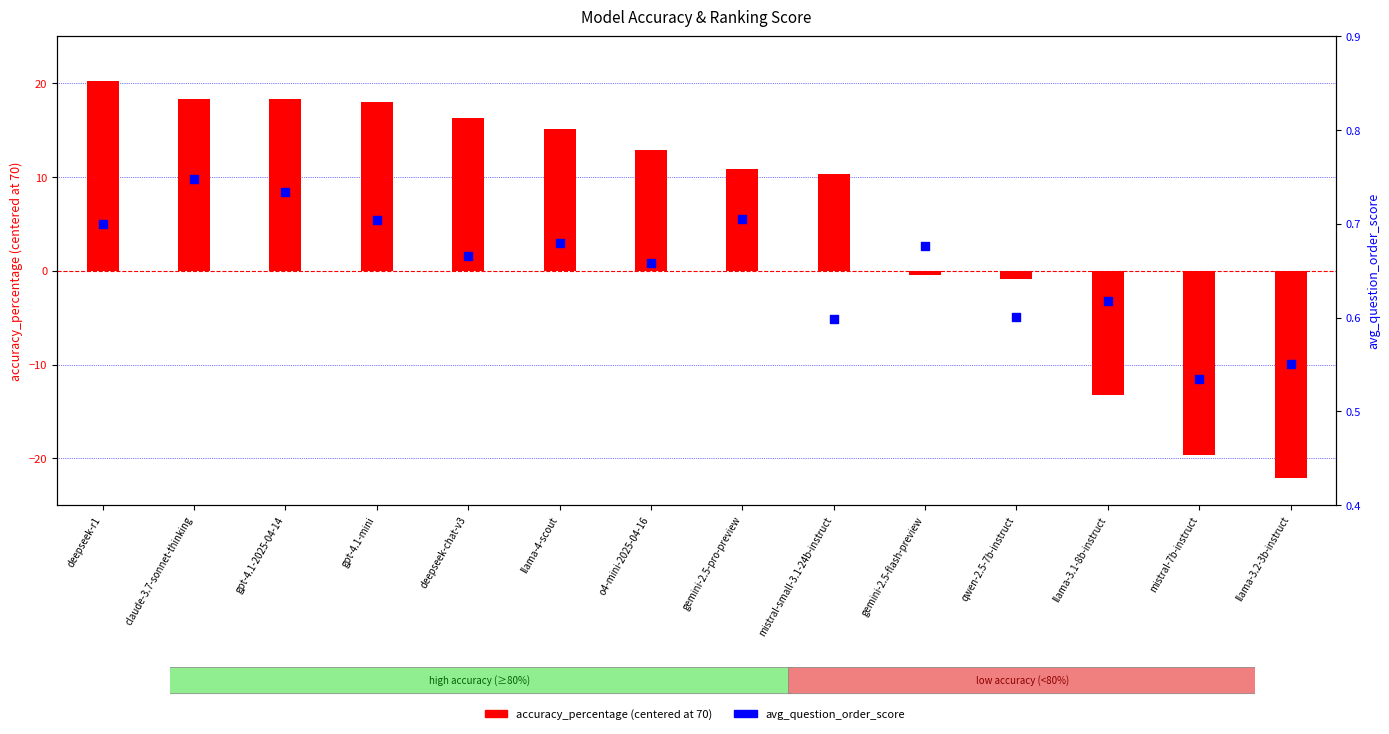

What are all the series names shown in the legend?

accuracy_percentage (centered at 70), avg_question_order_score